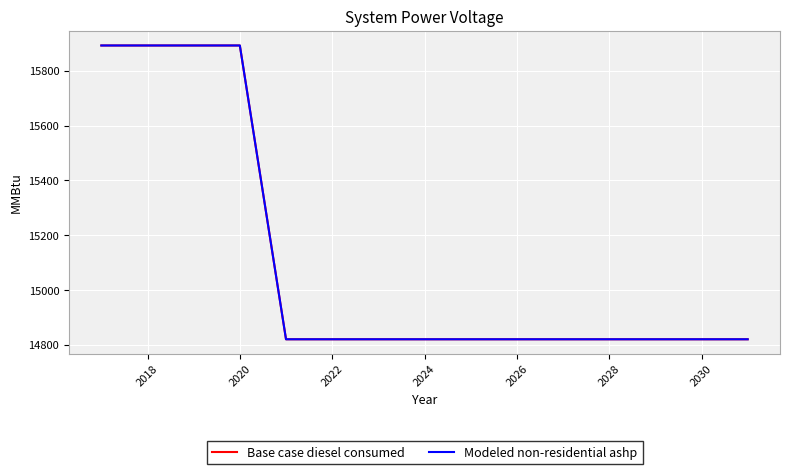

Does the chart have visible grid lines?

Yes